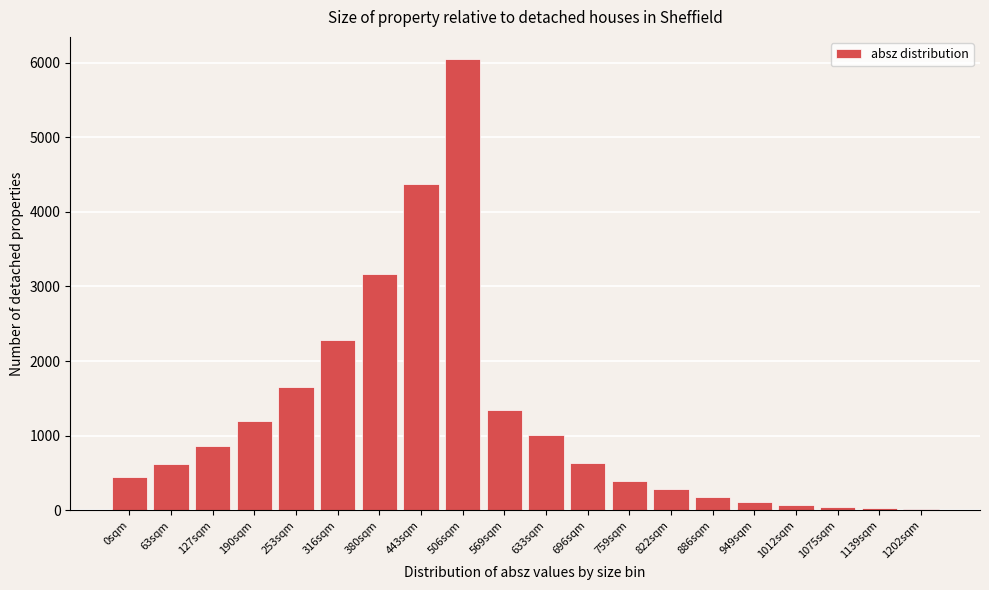

Which category has the highest value across all series?

506sqm